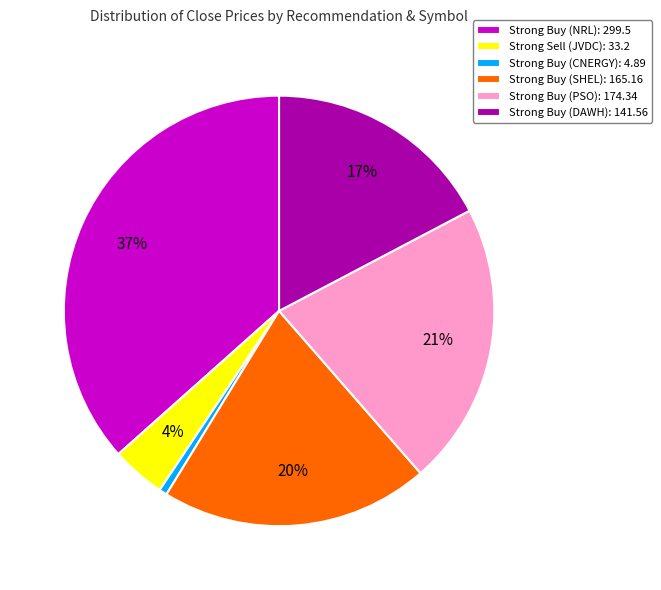

What is the smallest slice in the pie chart?

Strong Buy (CNERGY)